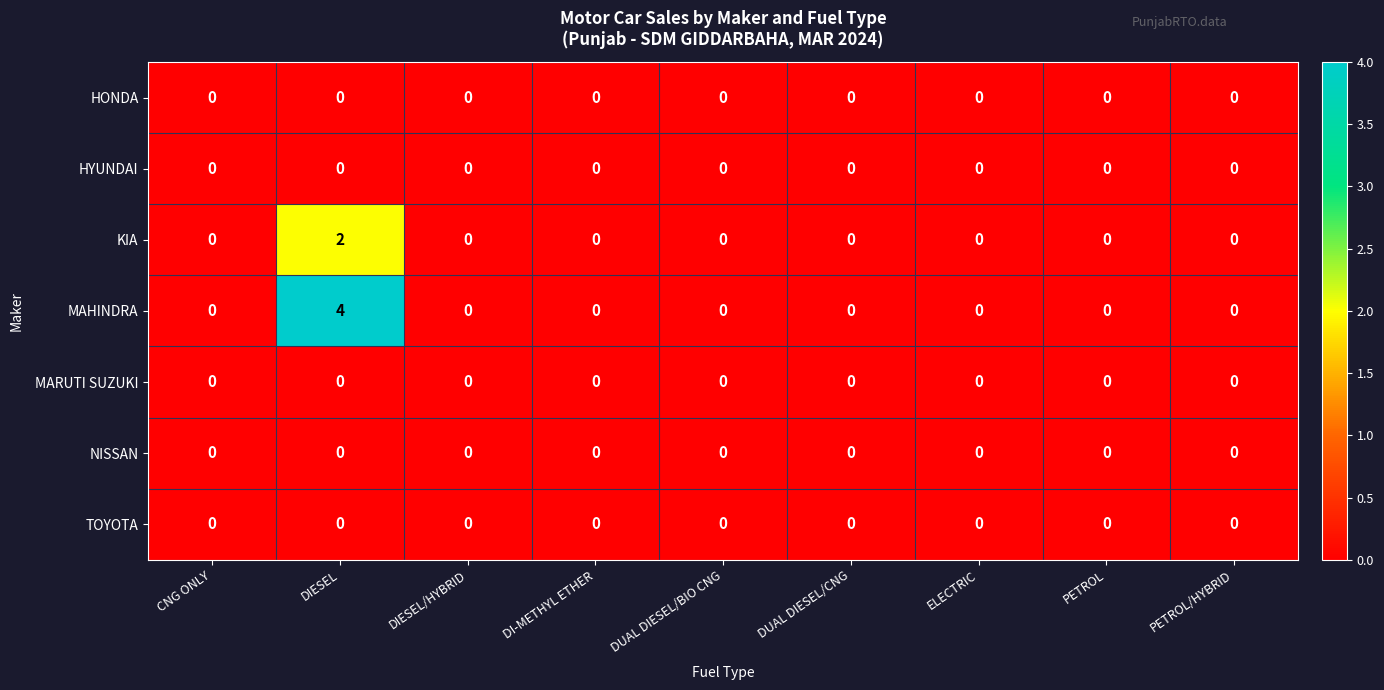

Which series changed the most between DIESEL and PETROL?

MAHINDRA